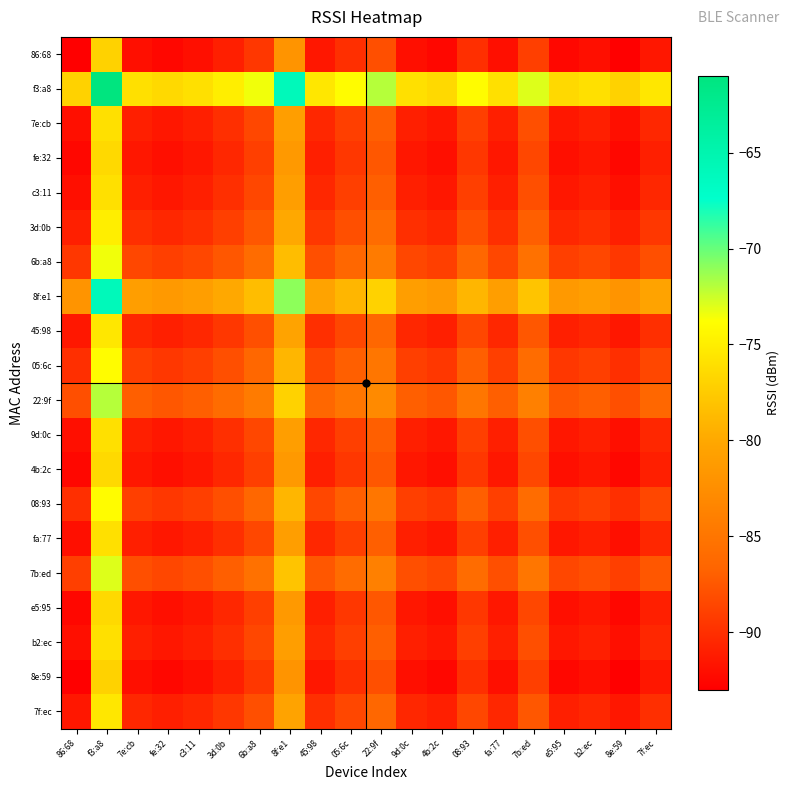

Reading left to right, what are all the values shown in this chart?

86:68: 86:68=-93.0	f3:a8=-77.0	7e:cb=-92.0	fe:32=-92.5	c3:11=-92.0	3d:0b=-91.0	6b:a8=-89.5	8f:e1=-82.0	45:98=-91.5	05:6c=-90.0	22:9f=-88.0	9d:0c=-92.0	4b:2c=-92.5	08:93=-90.0	fa:77=-92.0	7b:ed=-89.0	e5:95=-92.5	b2:ec=-92.0	8e:59=-93.0	7f:ec=-91.5
f3:a8: 86:68=-77.0	f3:a8=-61.0	7e:cb=-76.0	fe:32=-76.5	c3:11=-76.0	3d:0b=-75.0	6b:a8=-73.5	8f:e1=-66.0	45:98=-75.5	05:6c=-74.0	22:9f=-72.0	9d:0c=-76.0	4b:2c=-76.5	08:93=-74.0	fa:77=-76.0	7b:ed=-73.0	e5:95=-76.5	b2:ec=-76.0	8e:59=-77.0	7f:ec=-75.5
7e:cb: 86:68=-92.0	f3:a8=-76.0	7e:cb=-91.0	fe:32=-91.5	c3:11=-91.0	3d:0b=-90.0	6b:a8=-88.5	8f:e1=-81.0	45:98=-90.5	05:6c=-89.0	22:9f=-87.0	9d:0c=-91.0	4b:2c=-91.5	08:93=-89.0	fa:77=-91.0	7b:ed=-88.0	e5:95=-91.5	b2:ec=-91.0	8e:59=-92.0	7f:ec=-90.5
fe:32: 86:68=-92.5	f3:a8=-76.5	7e:cb=-91.5	fe:32=-92.0	c3:11=-91.5	3d:0b=-90.5	6b:a8=-89.0	8f:e1=-81.5	45:98=-91.0	05:6c=-89.5	22:9f=-87.5	9d:0c=-91.5	4b:2c=-92.0	08:93=-89.5	fa:77=-91.5	7b:ed=-88.5	e5:95=-92.0	b2:ec=-91.5	8e:59=-92.5	7f:ec=-91.0
c3:11: 86:68=-92.0	f3:a8=-76.0	7e:cb=-91.0	fe:32=-91.5	c3:11=-91.0	3d:0b=-90.0	6b:a8=-88.5	8f:e1=-81.0	45:98=-90.5	05:6c=-89.0	22:9f=-87.0	9d:0c=-91.0	4b:2c=-91.5	08:93=-89.0	fa:77=-91.0	7b:ed=-88.0	e5:95=-91.5	b2:ec=-91.0	8e:59=-92.0	7f:ec=-90.5
3d:0b: 86:68=-91.0	f3:a8=-75.0	7e:cb=-90.0	fe:32=-90.5	c3:11=-90.0	3d:0b=-89.0	6b:a8=-87.5	8f:e1=-80.0	45:98=-89.5	05:6c=-88.0	22:9f=-86.0	9d:0c=-90.0	4b:2c=-90.5	08:93=-88.0	fa:77=-90.0	7b:ed=-87.0	e5:95=-90.5	b2:ec=-90.0	8e:59=-91.0	7f:ec=-89.5
6b:a8: 86:68=-89.5	f3:a8=-73.5	7e:cb=-88.5	fe:32=-89.0	c3:11=-88.5	3d:0b=-87.5	6b:a8=-86.0	8f:e1=-78.5	45:98=-88.0	05:6c=-86.5	22:9f=-84.5	9d:0c=-88.5	4b:2c=-89.0	08:93=-86.5	fa:77=-88.5	7b:ed=-85.5	e5:95=-89.0	b2:ec=-88.5	8e:59=-89.5	7f:ec=-88.0
8f:e1: 86:68=-82.0	f3:a8=-66.0	7e:cb=-81.0	fe:32=-81.5	c3:11=-81.0	3d:0b=-80.0	6b:a8=-78.5	8f:e1=-71.0	45:98=-80.5	05:6c=-79.0	22:9f=-77.0	9d:0c=-81.0	4b:2c=-81.5	08:93=-79.0	fa:77=-81.0	7b:ed=-78.0	e5:95=-81.5	b2:ec=-81.0	8e:59=-82.0	7f:ec=-80.5
45:98: 86:68=-91.5	f3:a8=-75.5	7e:cb=-90.5	fe:32=-91.0	c3:11=-90.5	3d:0b=-89.5	6b:a8=-88.0	8f:e1=-80.5	45:98=-90.0	05:6c=-88.5	22:9f=-86.5	9d:0c=-90.5	4b:2c=-91.0	08:93=-88.5	fa:77=-90.5	7b:ed=-87.5	e5:95=-91.0	b2:ec=-90.5	8e:59=-91.5	7f:ec=-90.0
05:6c: 86:68=-90.0	f3:a8=-74.0	7e:cb=-89.0	fe:32=-89.5	c3:11=-89.0	3d:0b=-88.0	6b:a8=-86.5	8f:e1=-79.0	45:98=-88.5	05:6c=-87.0	22:9f=-85.0	9d:0c=-89.0	4b:2c=-89.5	08:93=-87.0	fa:77=-89.0	7b:ed=-86.0	e5:95=-89.5	b2:ec=-89.0	8e:59=-90.0	7f:ec=-88.5
22:9f: 86:68=-88.0	f3:a8=-72.0	7e:cb=-87.0	fe:32=-87.5	c3:11=-87.0	3d:0b=-86.0	6b:a8=-84.5	8f:e1=-77.0	45:98=-86.5	05:6c=-85.0	22:9f=-83.0	9d:0c=-87.0	4b:2c=-87.5	08:93=-85.0	fa:77=-87.0	7b:ed=-84.0	e5:95=-87.5	b2:ec=-87.0	8e:59=-88.0	7f:ec=-86.5
9d:0c: 86:68=-92.0	f3:a8=-76.0	7e:cb=-91.0	fe:32=-91.5	c3:11=-91.0	3d:0b=-90.0	6b:a8=-88.5	8f:e1=-81.0	45:98=-90.5	05:6c=-89.0	22:9f=-87.0	9d:0c=-91.0	4b:2c=-91.5	08:93=-89.0	fa:77=-91.0	7b:ed=-88.0	e5:95=-91.5	b2:ec=-91.0	8e:59=-92.0	7f:ec=-90.5
4b:2c: 86:68=-92.5	f3:a8=-76.5	7e:cb=-91.5	fe:32=-92.0	c3:11=-91.5	3d:0b=-90.5	6b:a8=-89.0	8f:e1=-81.5	45:98=-91.0	05:6c=-89.5	22:9f=-87.5	9d:0c=-91.5	4b:2c=-92.0	08:93=-89.5	fa:77=-91.5	7b:ed=-88.5	e5:95=-92.0	b2:ec=-91.5	8e:59=-92.5	7f:ec=-91.0
08:93: 86:68=-90.0	f3:a8=-74.0	7e:cb=-89.0	fe:32=-89.5	c3:11=-89.0	3d:0b=-88.0	6b:a8=-86.5	8f:e1=-79.0	45:98=-88.5	05:6c=-87.0	22:9f=-85.0	9d:0c=-89.0	4b:2c=-89.5	08:93=-87.0	fa:77=-89.0	7b:ed=-86.0	e5:95=-89.5	b2:ec=-89.0	8e:59=-90.0	7f:ec=-88.5
fa:77: 86:68=-92.0	f3:a8=-76.0	7e:cb=-91.0	fe:32=-91.5	c3:11=-91.0	3d:0b=-90.0	6b:a8=-88.5	8f:e1=-81.0	45:98=-90.5	05:6c=-89.0	22:9f=-87.0	9d:0c=-91.0	4b:2c=-91.5	08:93=-89.0	fa:77=-91.0	7b:ed=-88.0	e5:95=-91.5	b2:ec=-91.0	8e:59=-92.0	7f:ec=-90.5
7b:ed: 86:68=-89.0	f3:a8=-73.0	7e:cb=-88.0	fe:32=-88.5	c3:11=-88.0	3d:0b=-87.0	6b:a8=-85.5	8f:e1=-78.0	45:98=-87.5	05:6c=-86.0	22:9f=-84.0	9d:0c=-88.0	4b:2c=-88.5	08:93=-86.0	fa:77=-88.0	7b:ed=-85.0	e5:95=-88.5	b2:ec=-88.0	8e:59=-89.0	7f:ec=-87.5
e5:95: 86:68=-92.5	f3:a8=-76.5	7e:cb=-91.5	fe:32=-92.0	c3:11=-91.5	3d:0b=-90.5	6b:a8=-89.0	8f:e1=-81.5	45:98=-91.0	05:6c=-89.5	22:9f=-87.5	9d:0c=-91.5	4b:2c=-92.0	08:93=-89.5	fa:77=-91.5	7b:ed=-88.5	e5:95=-92.0	b2:ec=-91.5	8e:59=-92.5	7f:ec=-91.0
b2:ec: 86:68=-92.0	f3:a8=-76.0	7e:cb=-91.0	fe:32=-91.5	c3:11=-91.0	3d:0b=-90.0	6b:a8=-88.5	8f:e1=-81.0	45:98=-90.5	05:6c=-89.0	22:9f=-87.0	9d:0c=-91.0	4b:2c=-91.5	08:93=-89.0	fa:77=-91.0	7b:ed=-88.0	e5:95=-91.5	b2:ec=-91.0	8e:59=-92.0	7f:ec=-90.5
8e:59: 86:68=-93.0	f3:a8=-77.0	7e:cb=-92.0	fe:32=-92.5	c3:11=-92.0	3d:0b=-91.0	6b:a8=-89.5	8f:e1=-82.0	45:98=-91.5	05:6c=-90.0	22:9f=-88.0	9d:0c=-92.0	4b:2c=-92.5	08:93=-90.0	fa:77=-92.0	7b:ed=-89.0	e5:95=-92.5	b2:ec=-92.0	8e:59=-93.0	7f:ec=-91.5
7f:ec: 86:68=-91.5	f3:a8=-75.5	7e:cb=-90.5	fe:32=-91.0	c3:11=-90.5	3d:0b=-89.5	6b:a8=-88.0	8f:e1=-80.5	45:98=-90.0	05:6c=-88.5	22:9f=-86.5	9d:0c=-90.5	4b:2c=-91.0	08:93=-88.5	fa:77=-90.5	7b:ed=-87.5	e5:95=-91.0	b2:ec=-90.5	8e:59=-91.5	7f:ec=-90.0